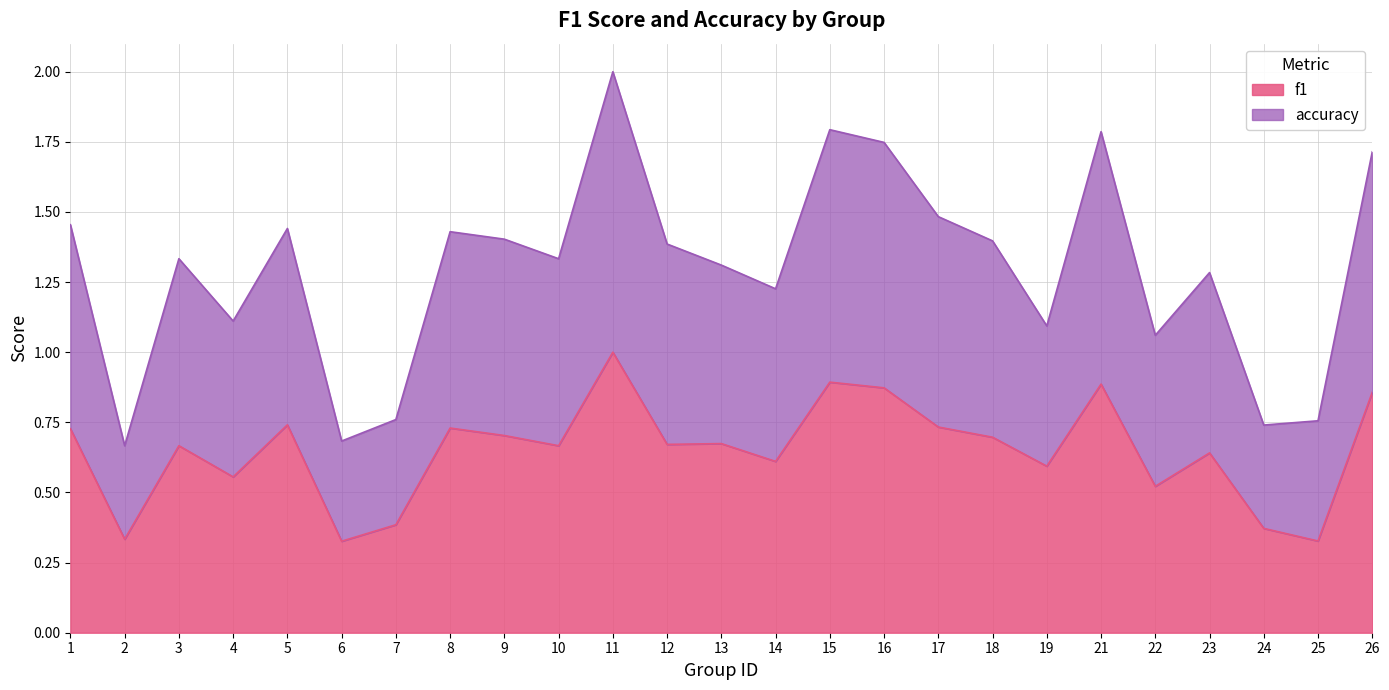

At which category is the sum across all series the highest?

11